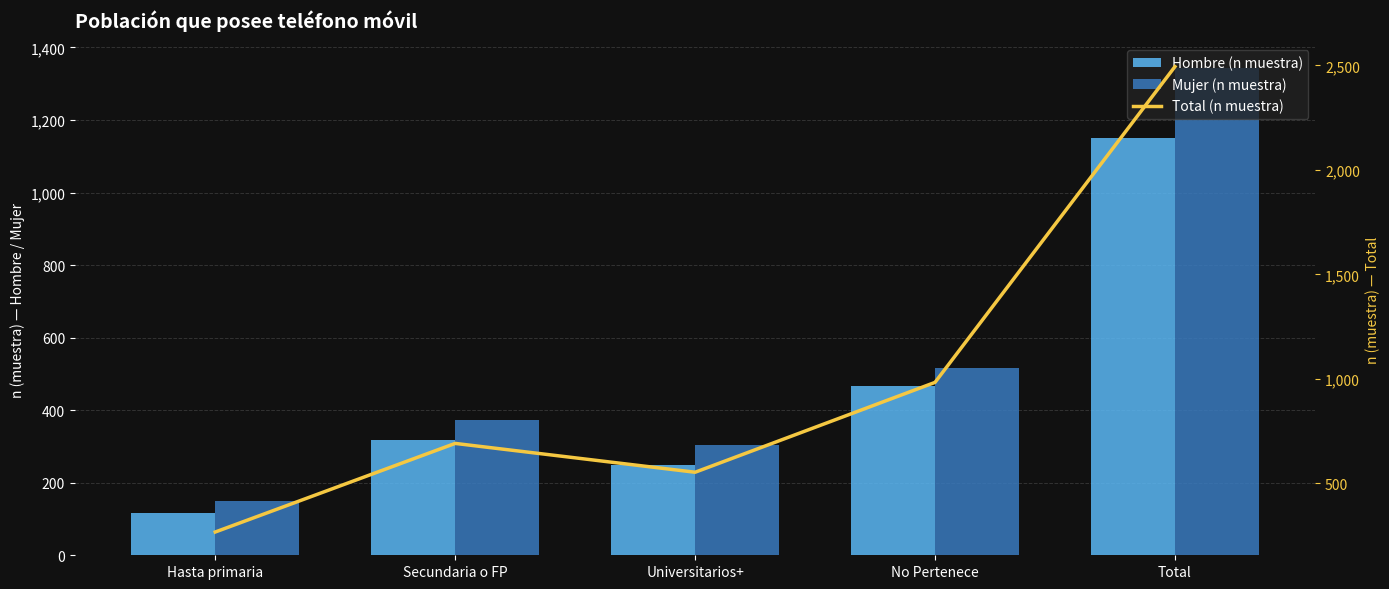

What are all the series names shown in the legend?

Hombre (n muestra), Mujer (n muestra), Total (n muestra)